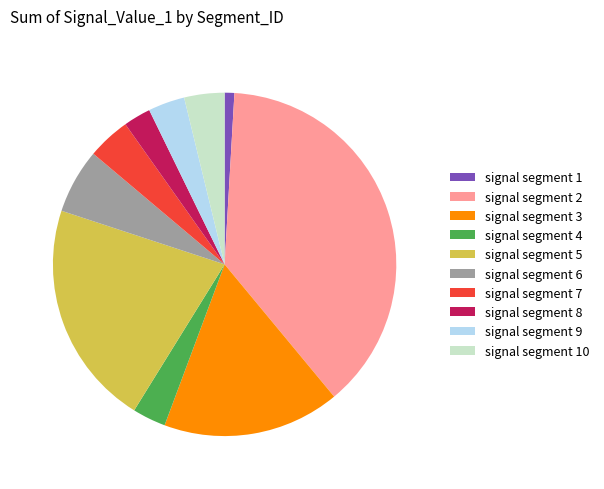

Which category has the biggest portion of the pie?

signal segment 2